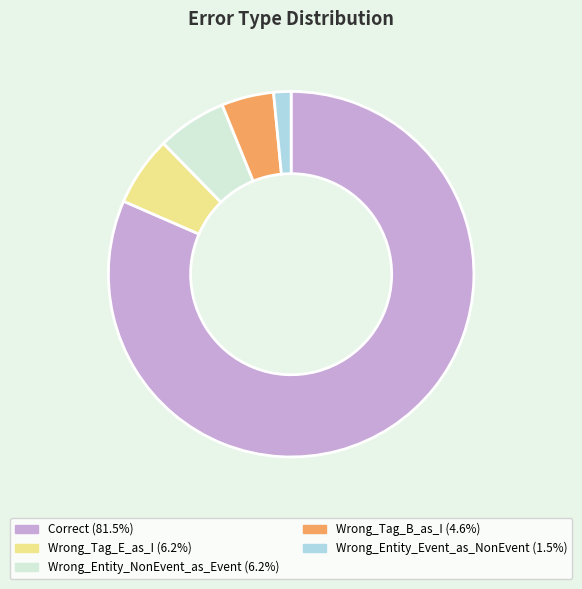

The Wrong_Entity_NonEvent_as_Event slice represents 15% of the pie. True or false?

False